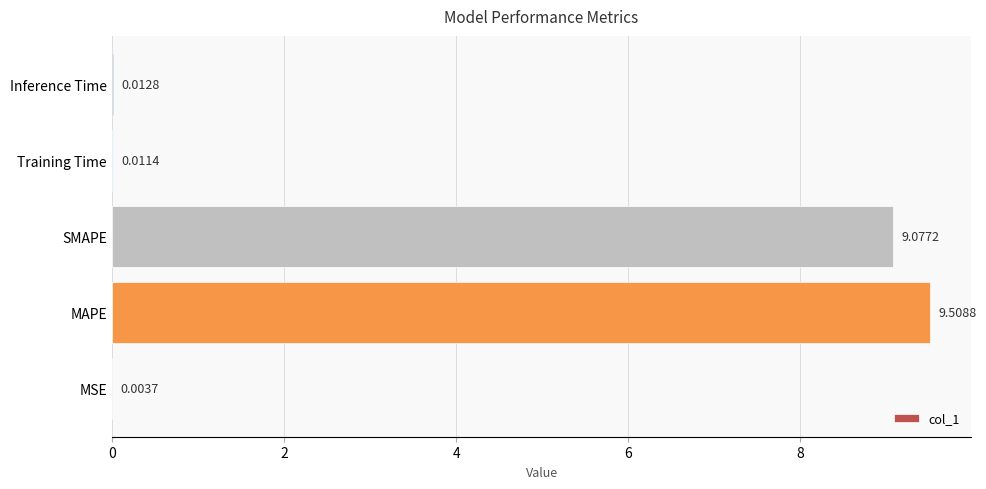

What is the sum of the values at Training Time and SMAPE?

9.1